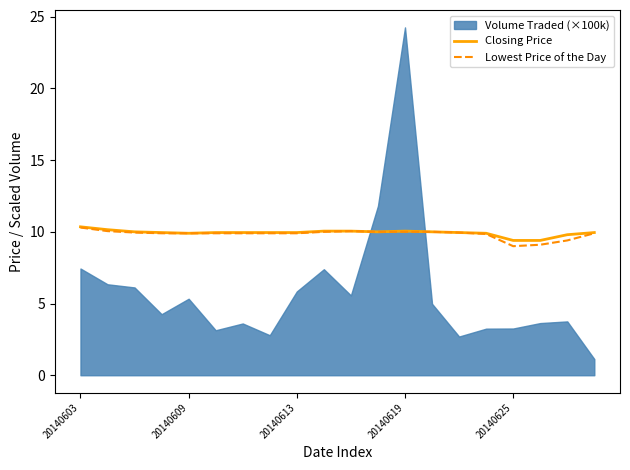

The Closing Price series shows 10.3 at 20140603. True or false?

True